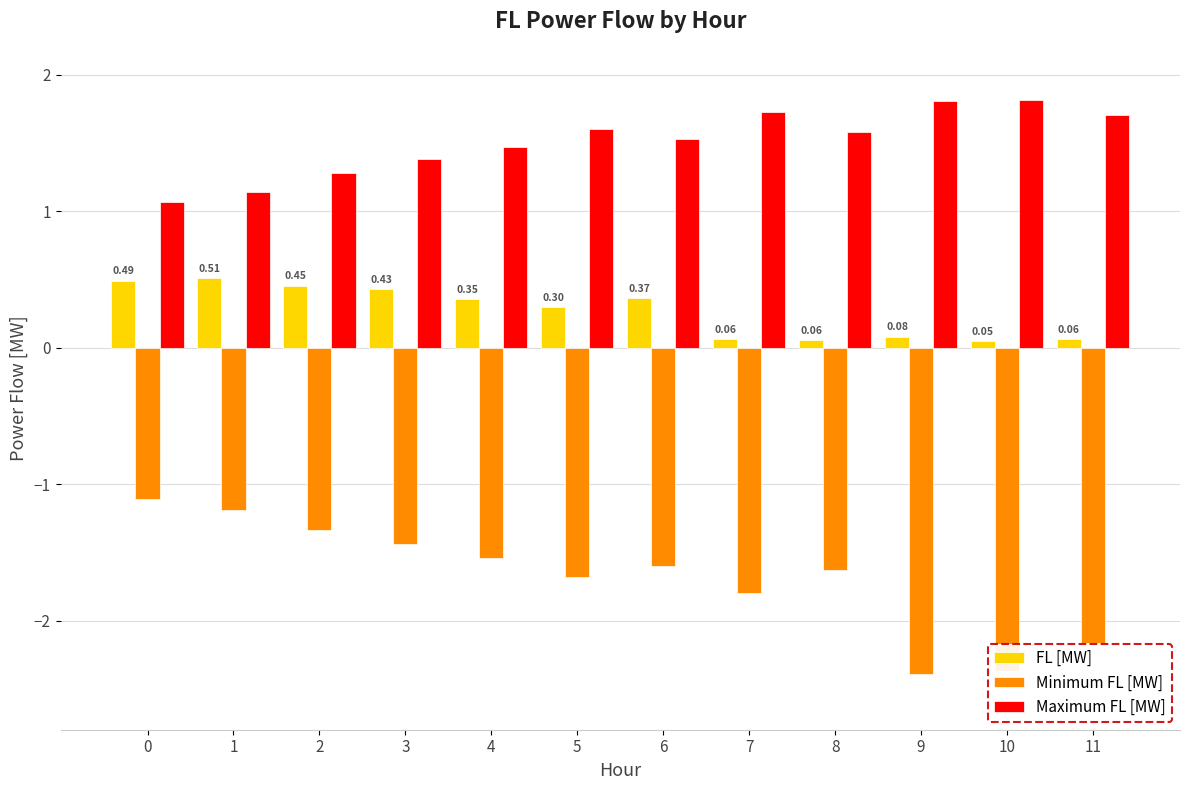

Does the chart contain stacked bars?

No